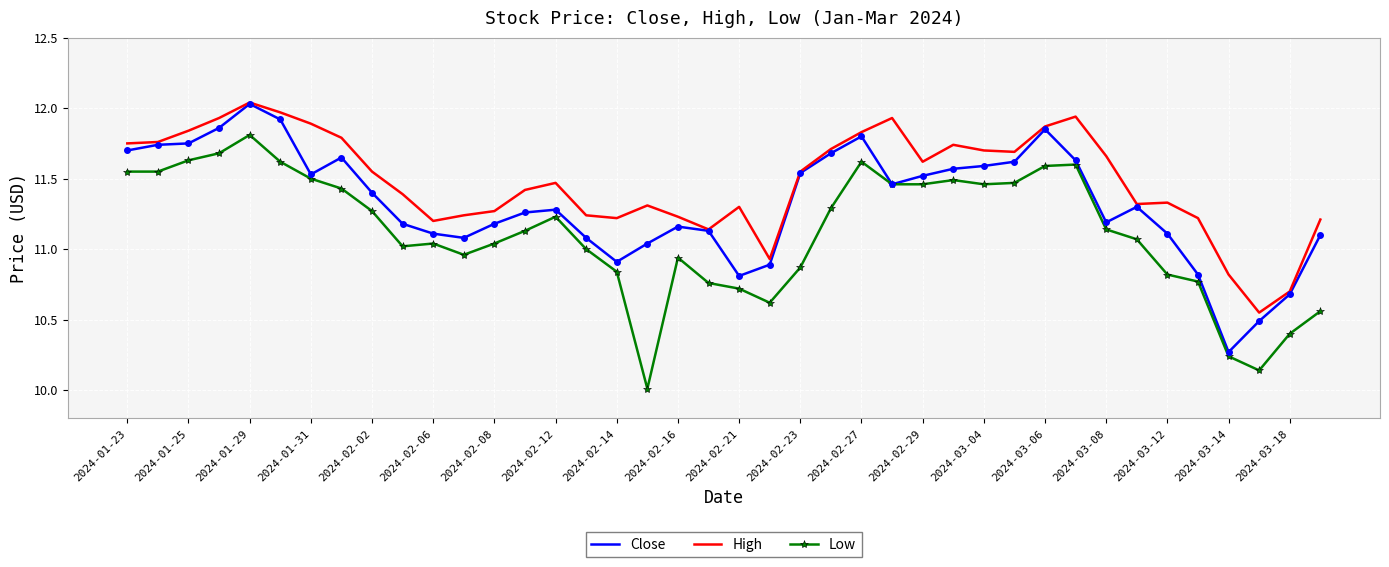

Which series has the largest total across all categories?

High